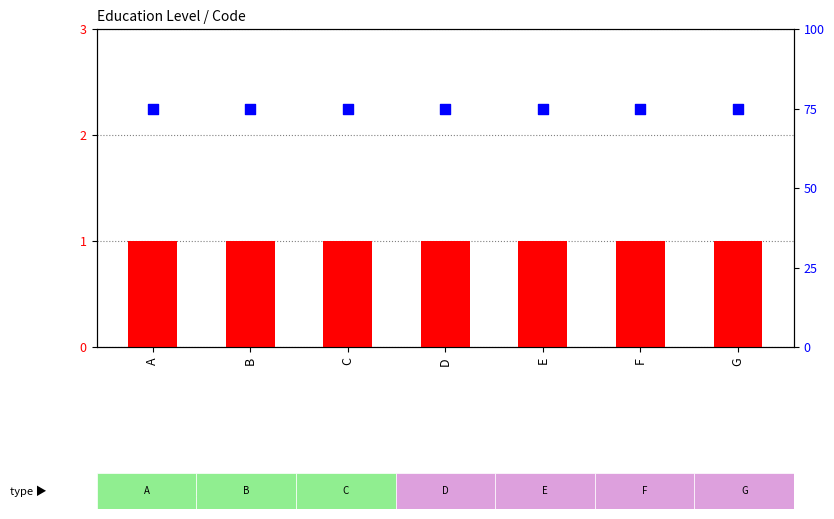

Is the value of Level at F greater than the value of percentile rank within the sample at B?

No